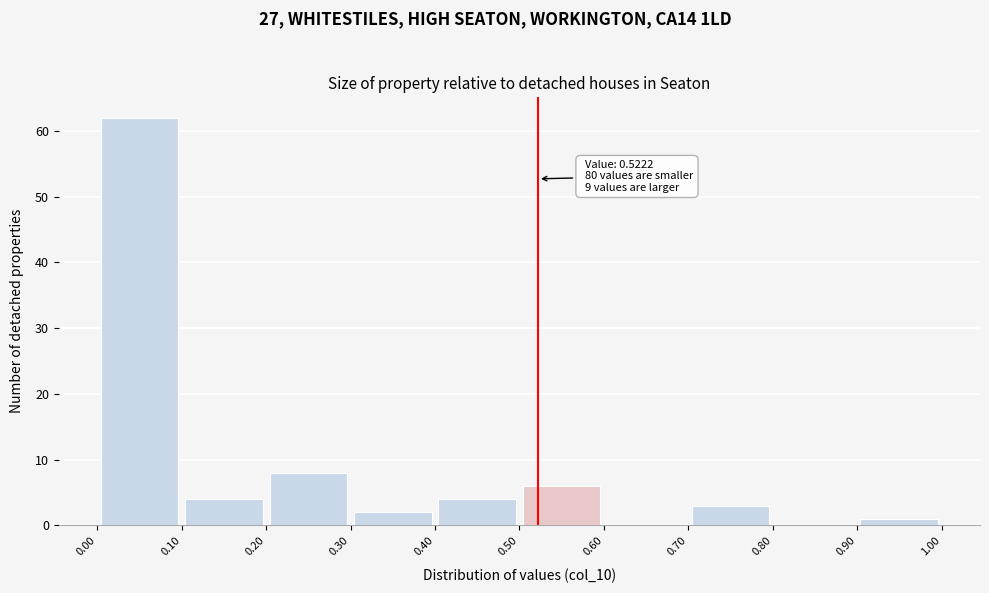

Which range on the x-axis has the tallest bar?

0.00 to 0.10